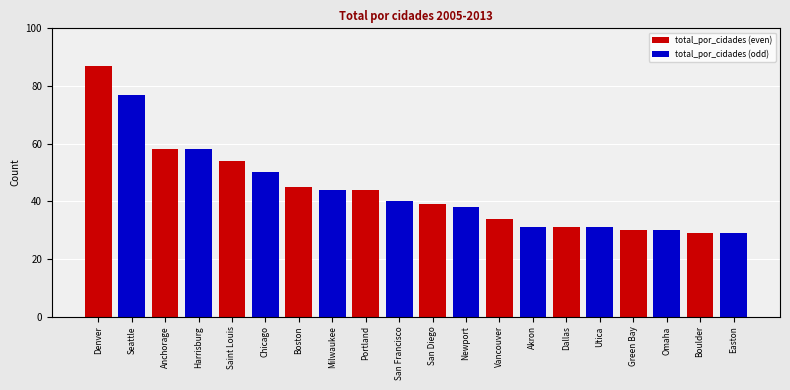

What is the spread (max minus min) of values at Denver?

10